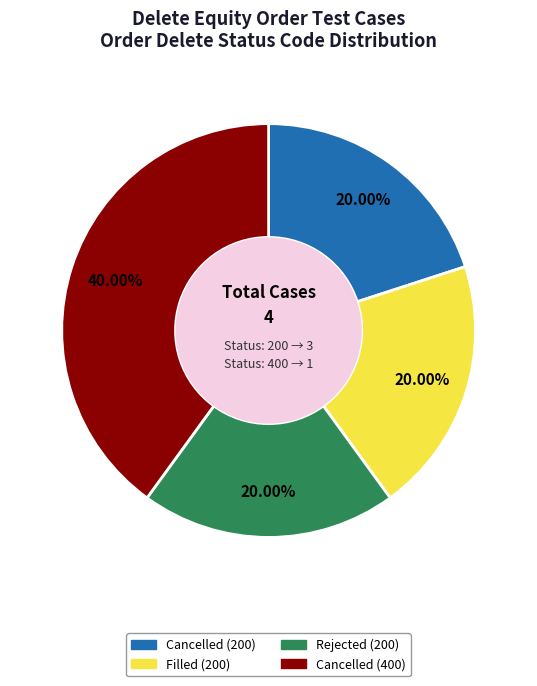

Does Cancelled (400) account for over 50% of the chart?

No